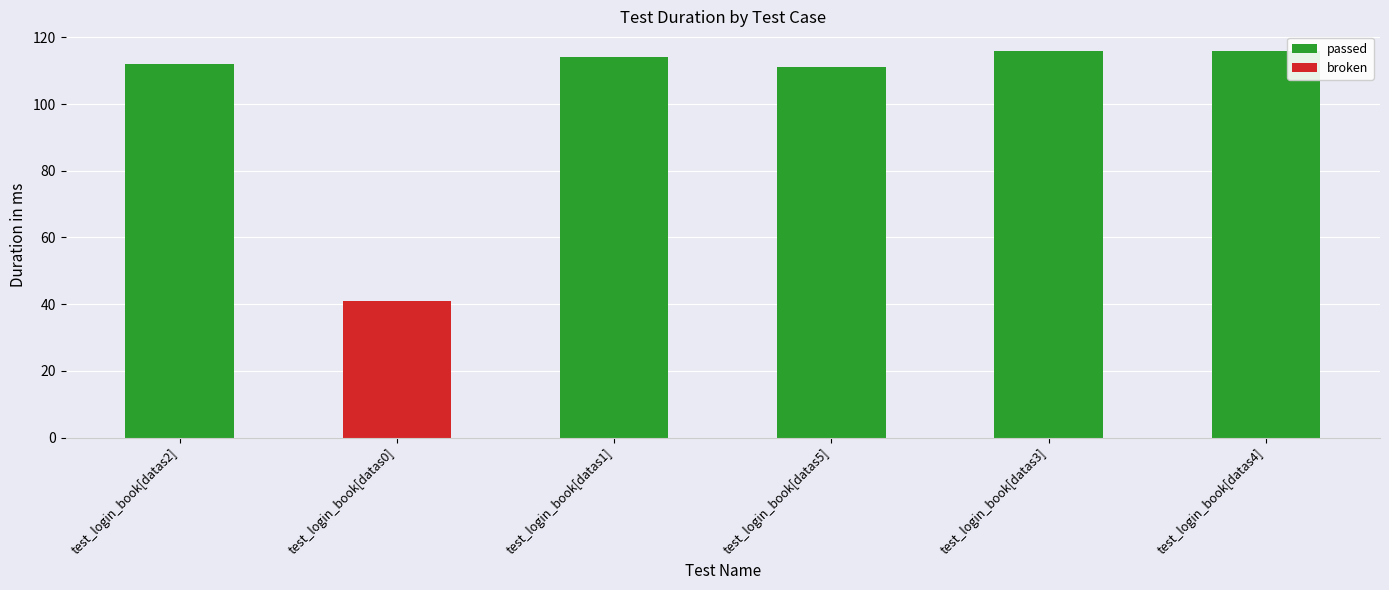

Reading left to right, list all the values displayed in this chart.

112	41	114	111	116	116